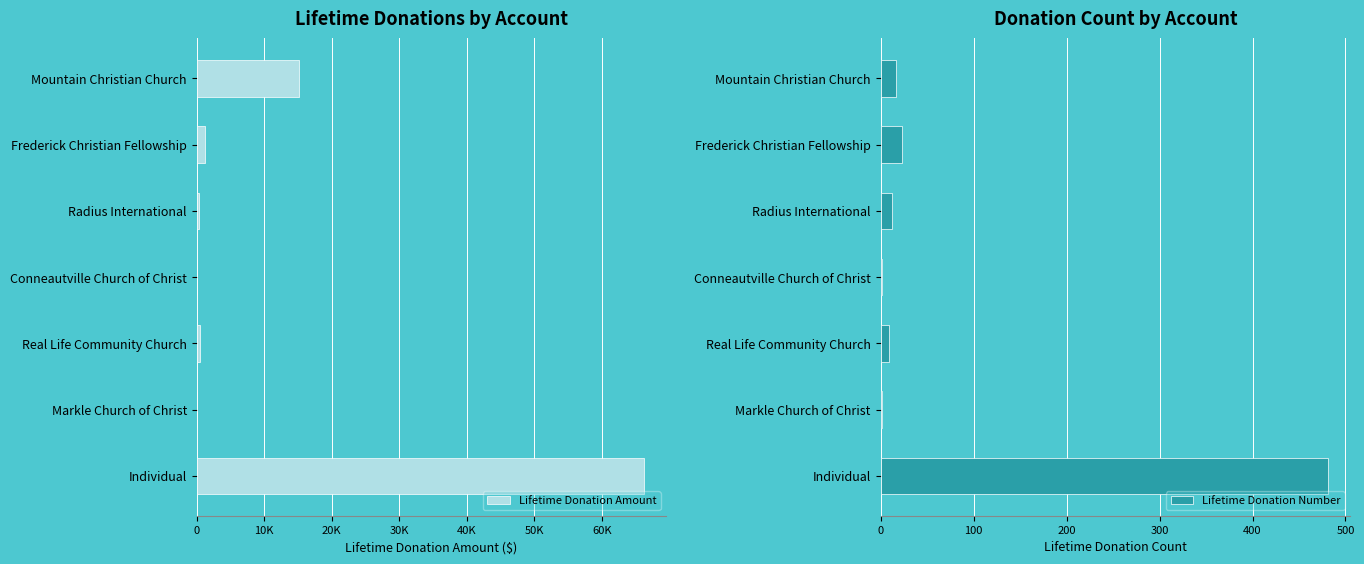

What is the sum of the Lifetime Donation Number values at Frederick Christian Fellowship and Individual?

504